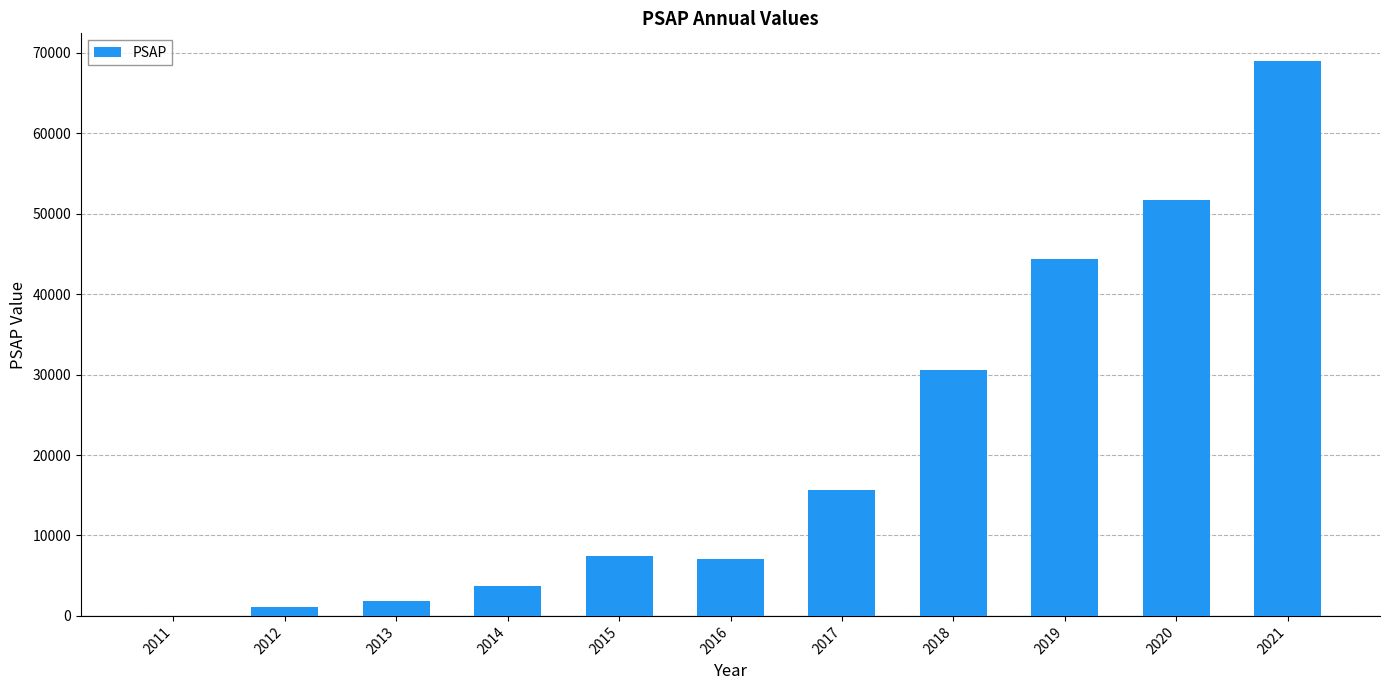

Approximately how many times larger is the value at 2017 compared to 2012?

14.9